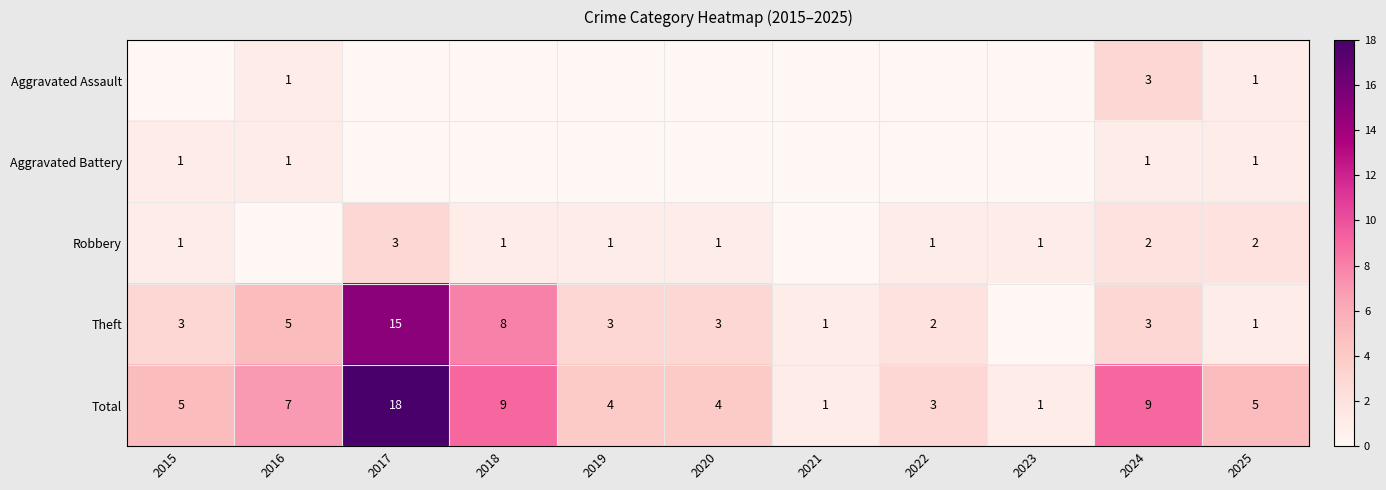

Is it true that Theft equals 1 at 2025?

True